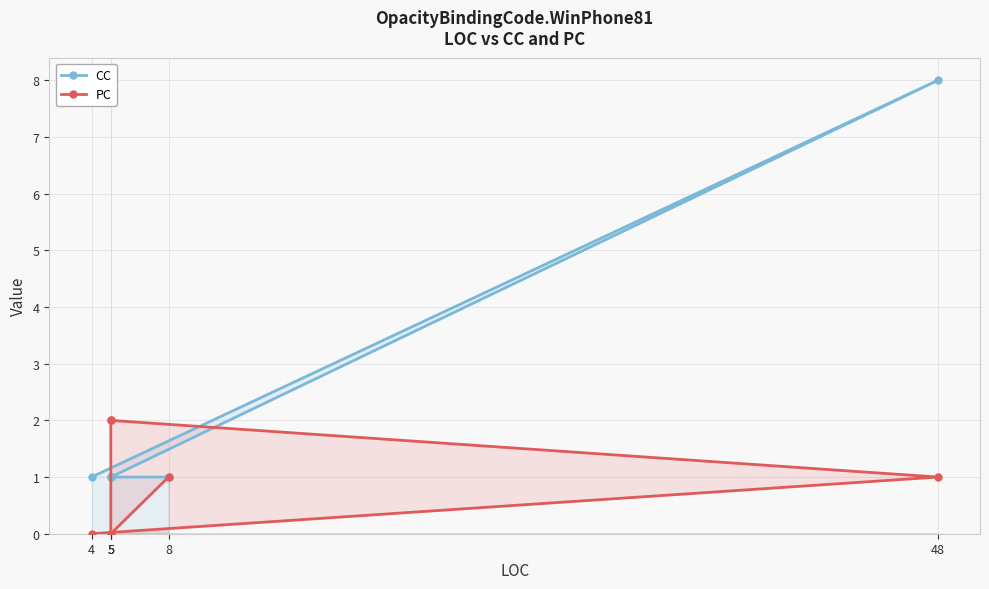

Reading left to right, list all the values displayed in this chart.

CC: 4=1	48=8	5=1	5=1	5=1	8=1
PC: 4=0	48=1	5=2	5=2	5=0	8=1